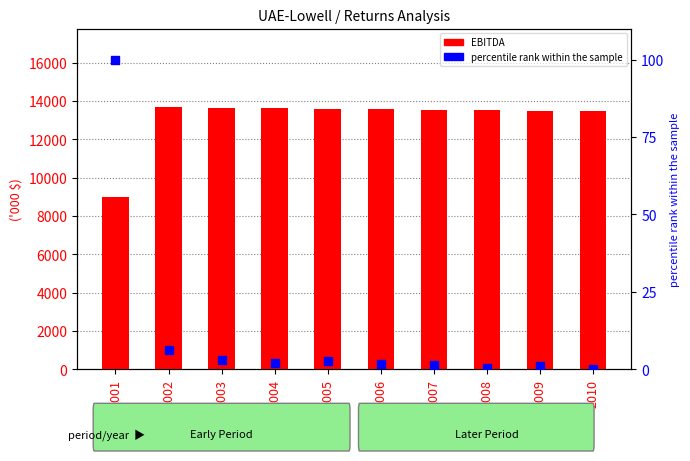

At how many categories does at least one series exceed 7988?

10